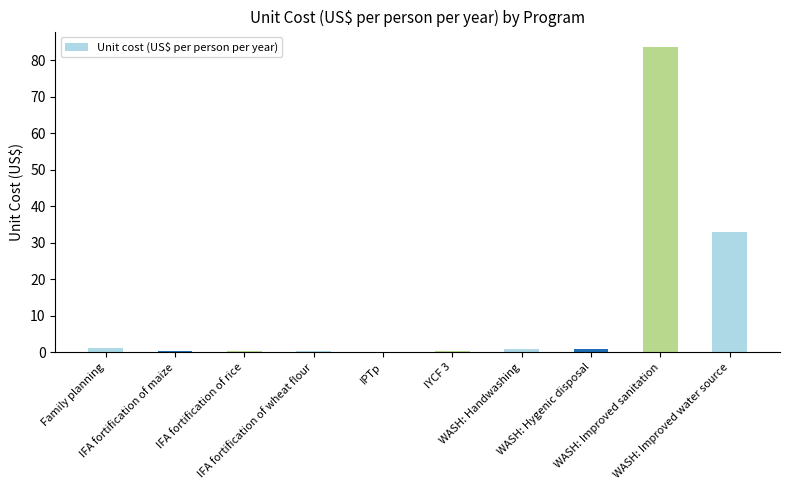

Which label corresponds to the largest value in the chart?

WASH: Improved sanitation